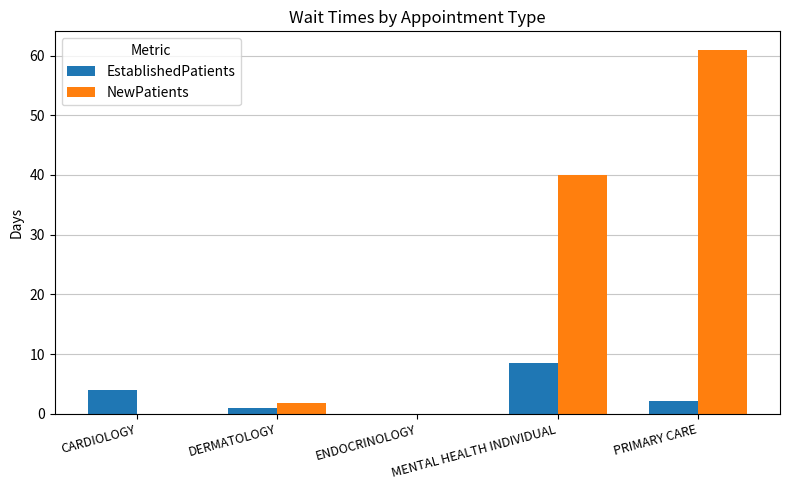

Between ENDOCRINOLOGY and MENTAL HEALTH INDIVIDUAL, which series saw the biggest shift?

NewPatients